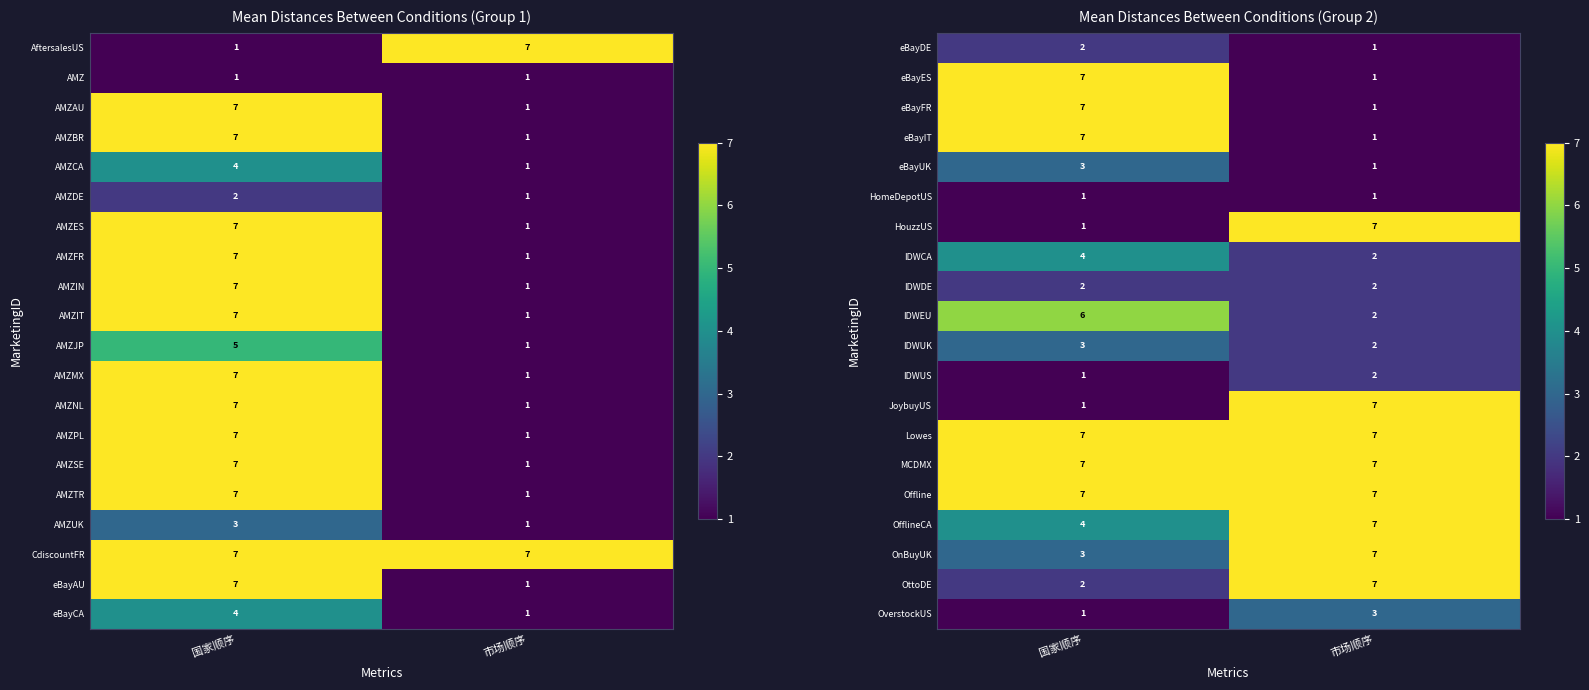

What is the total value across all series at 市场顺序?

75